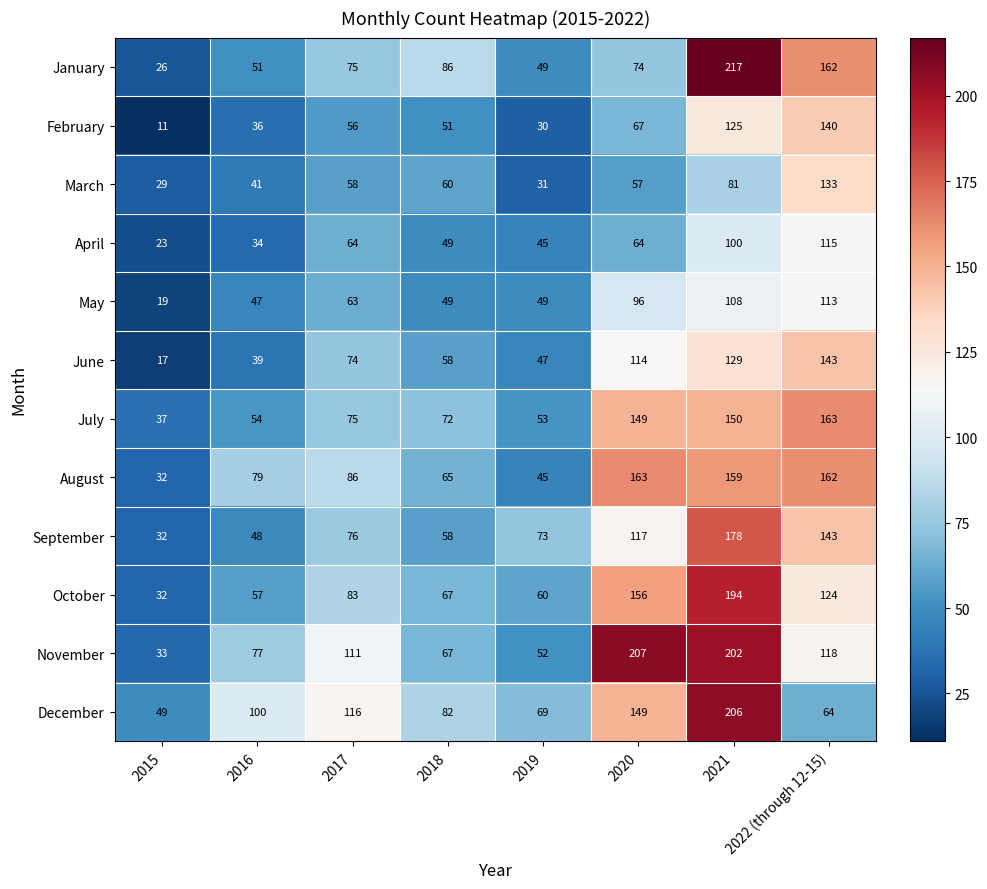

True or false: July has a value of 59 at 2015.

False